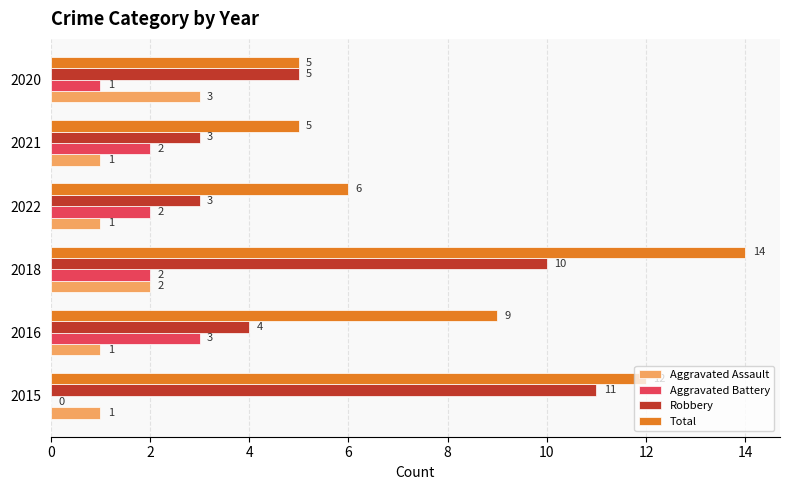

The Total series shows 7 at 2021. True or false?

False